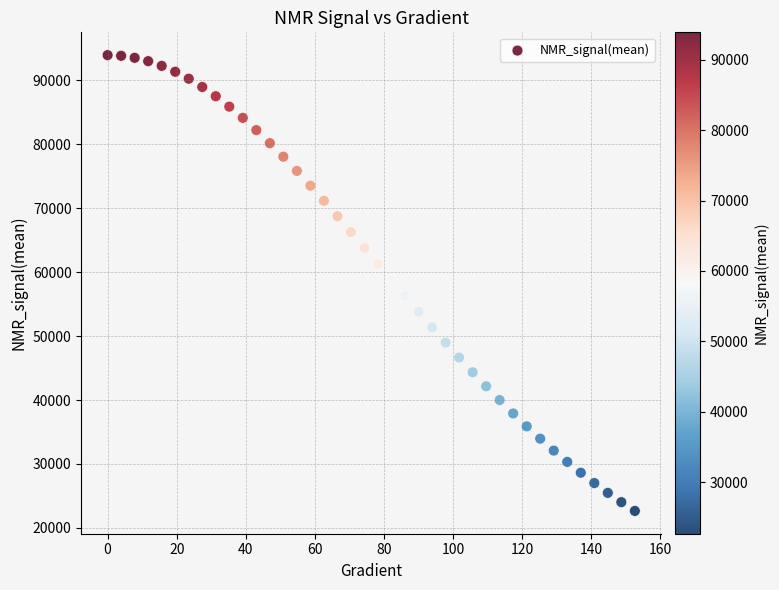

What is the range of Y values (max minus min)?

71265.6